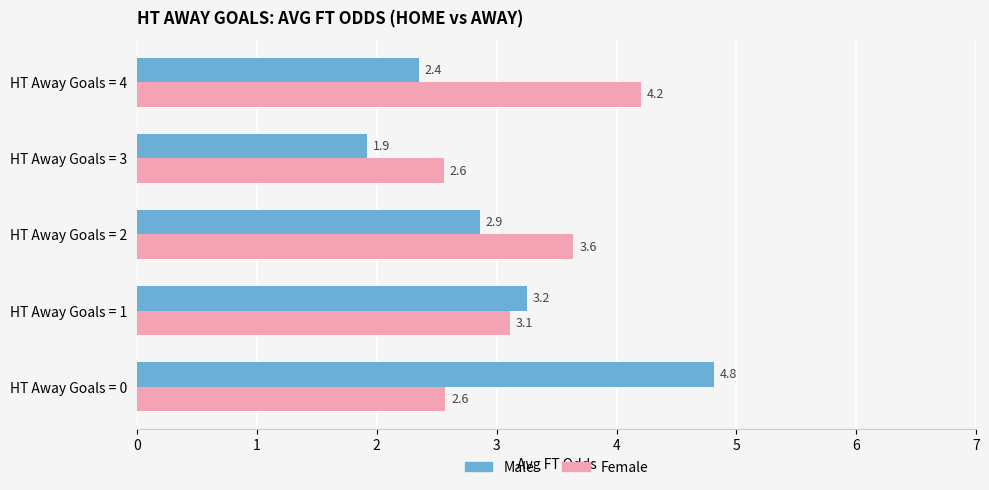

At which label is Female closest to 3?

HT Away Goals = 1